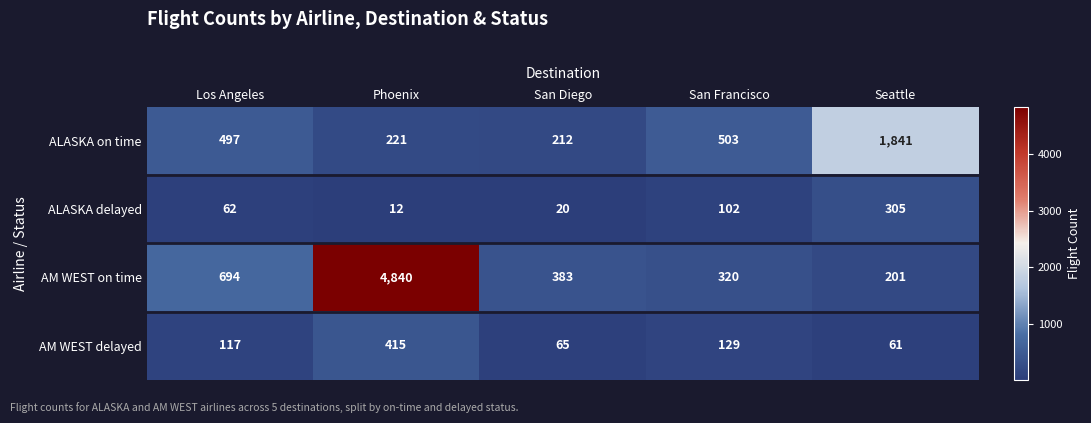

Is it true that AM WEST delayed equals 98 at San Diego?

False